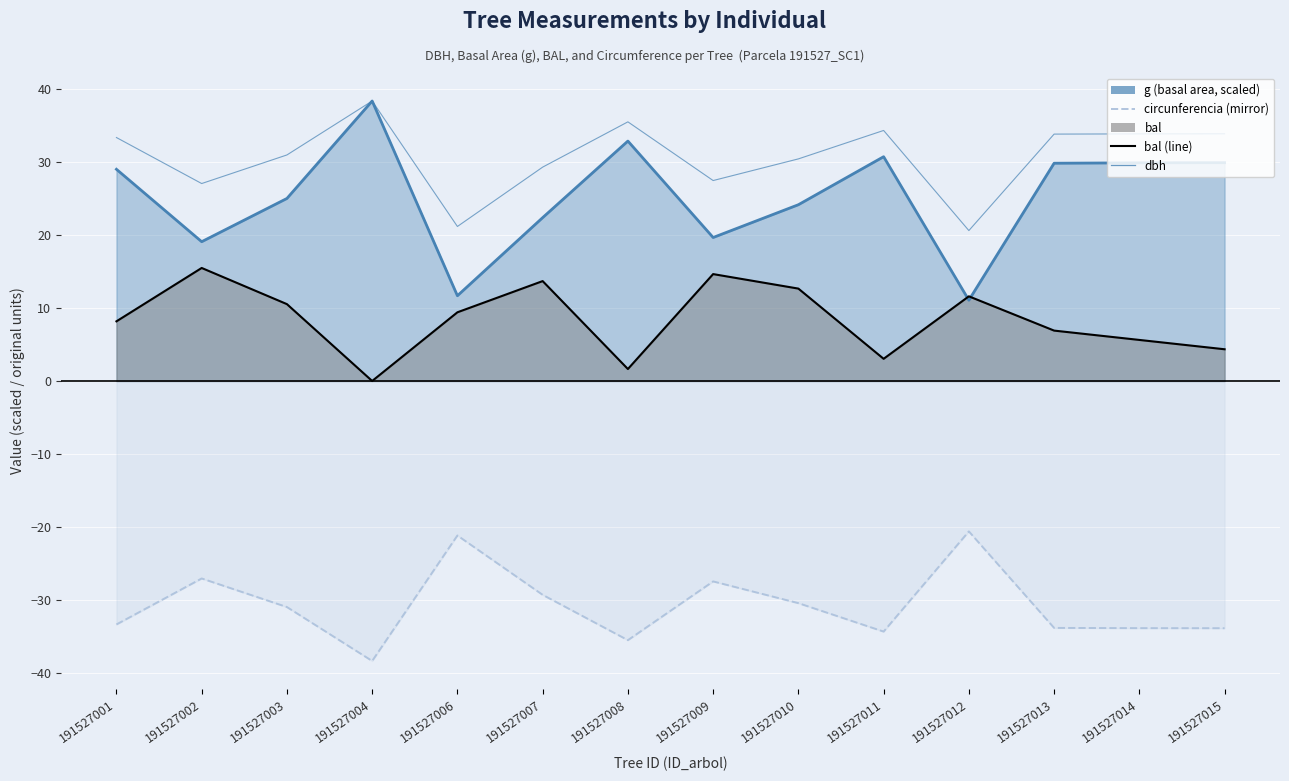

Between 191527010 and 191527001, which is larger?

191527001